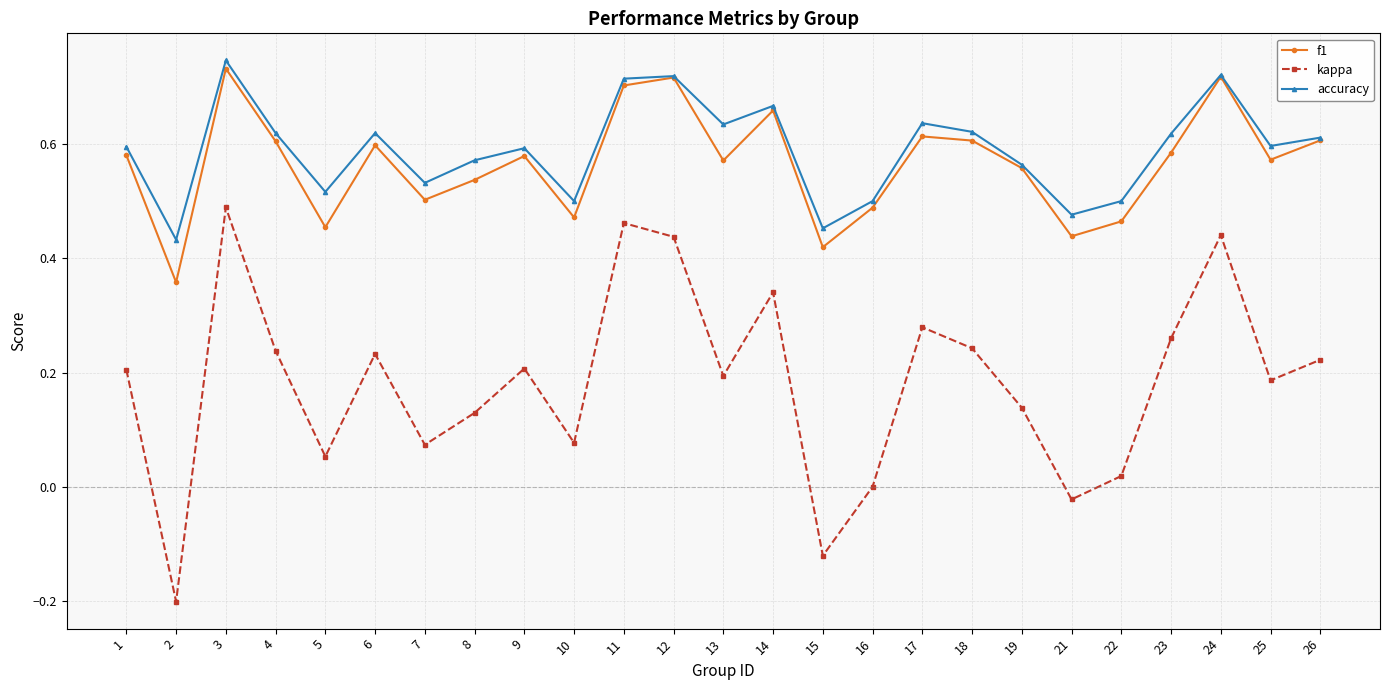

Where is the first local minimum for kappa?

2